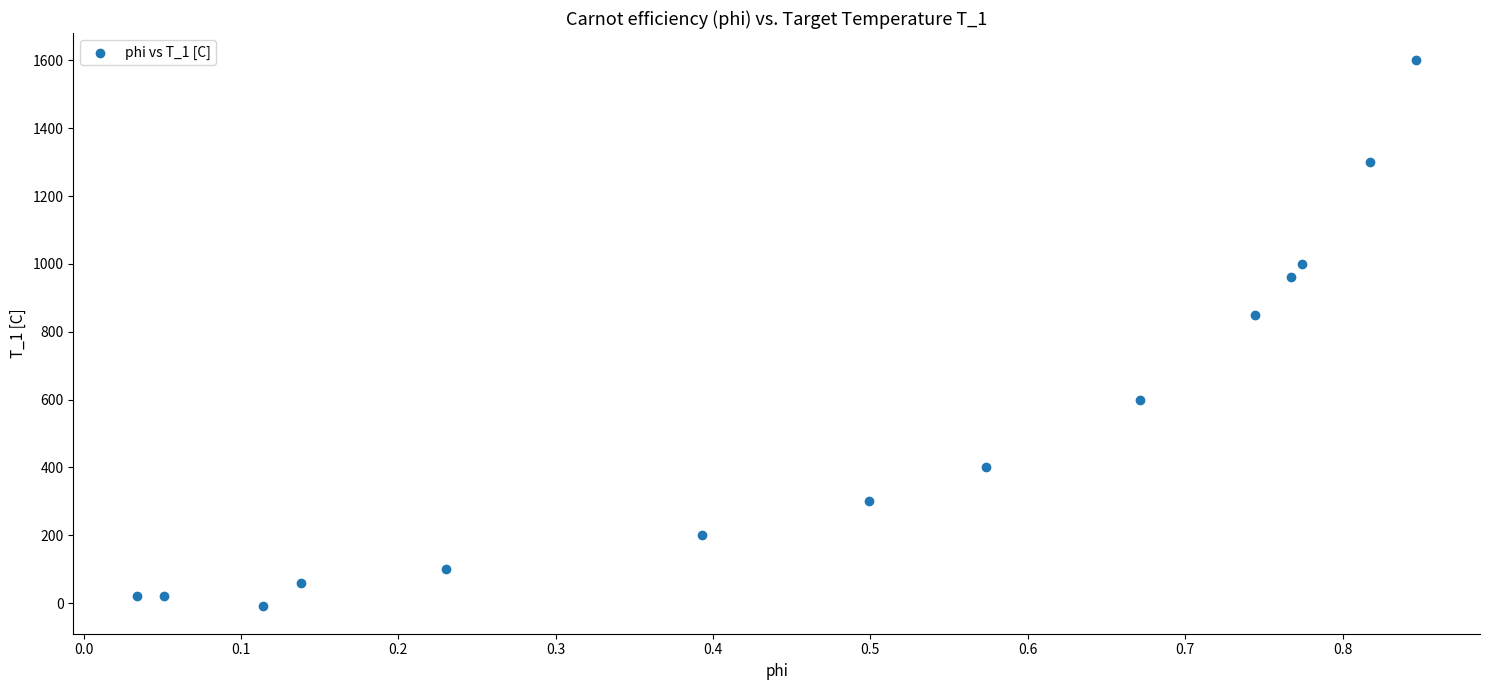

What Y value in the scatter plot is closest to 795?

850